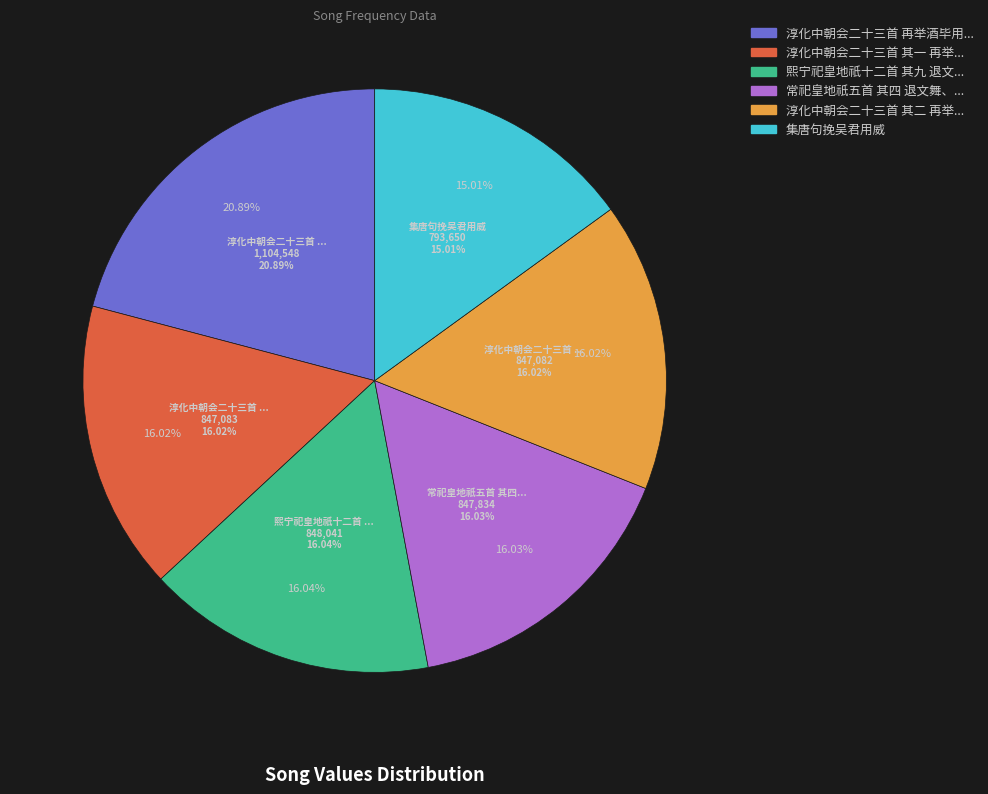

Is it true that 淳化中朝会二十三首 再举酒毕用《威加海内》。 is 12% of the pie?

False